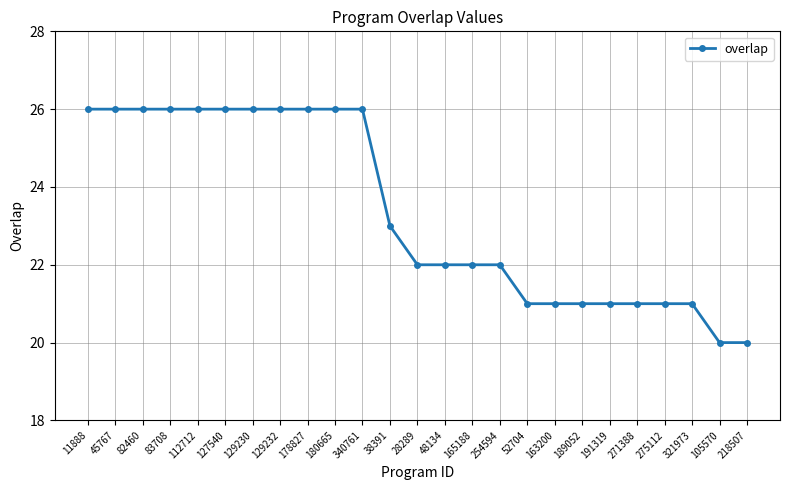

Where does the data first go above 22?

11888